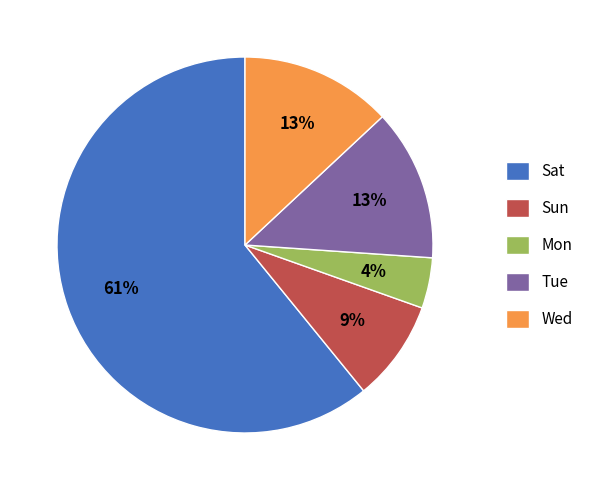

Is there a majority slice in this chart?

Yes